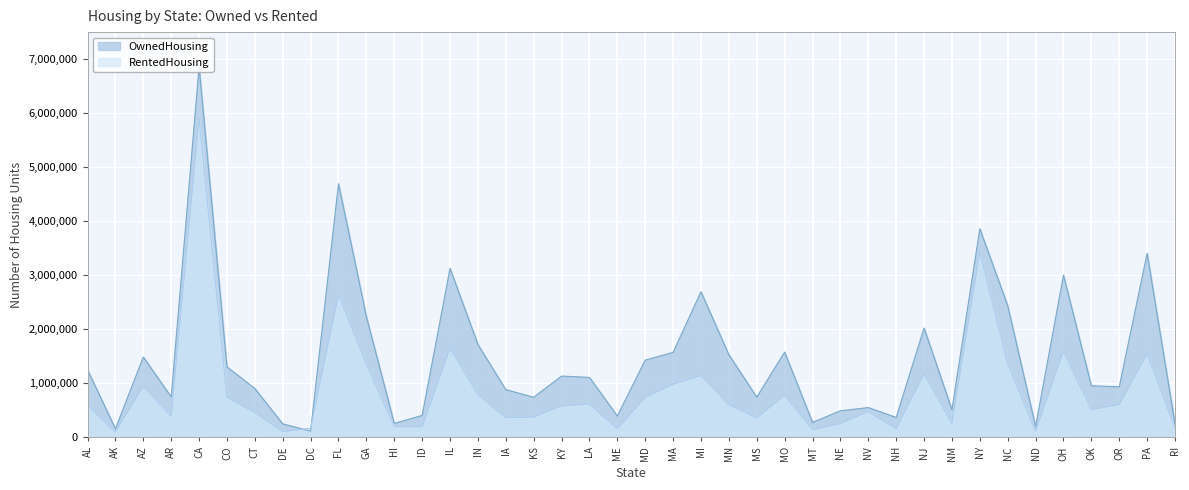

The value of OwnedHousing at NM is 509151. True or false?

True